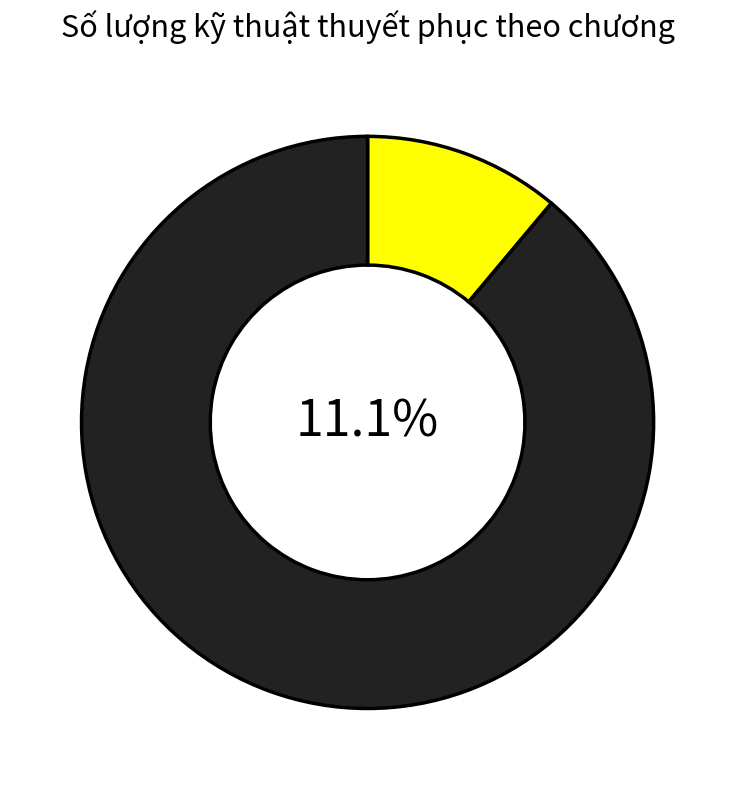

Combined, do Chương 5: Nguyên tắc thiện cảm and Chương 7: Nguyên tắc khan hiếm account for over 50%?

No